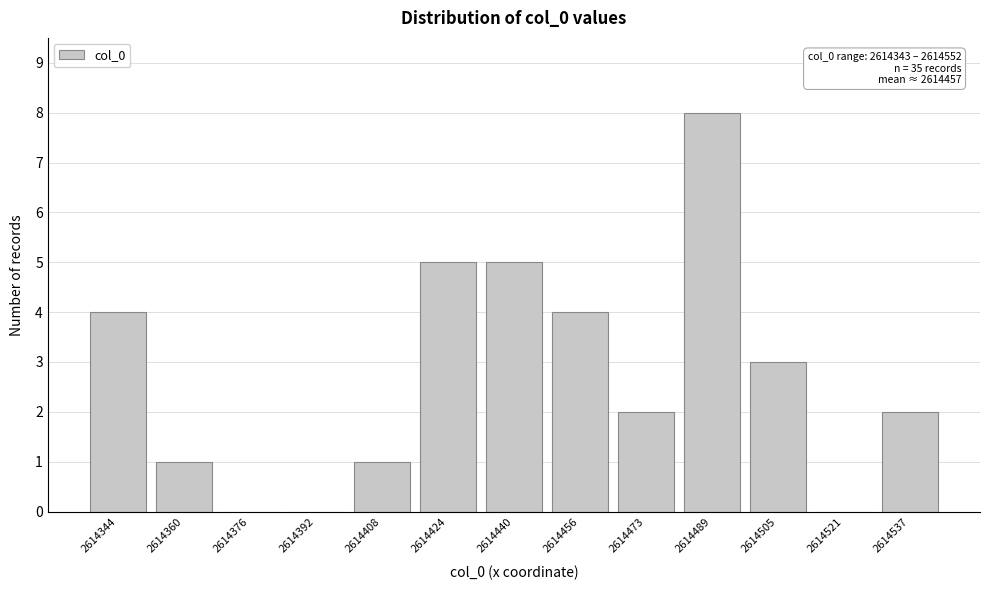

Reading right to left, list all the values displayed in this chart.

2614537=2	2614521=0	2614505=3	2614489=8	2614473=2	2614456=4	2614440=5	2614424=5	2614408=1	2614392=0	2614376=0	2614360=1	2614344=4